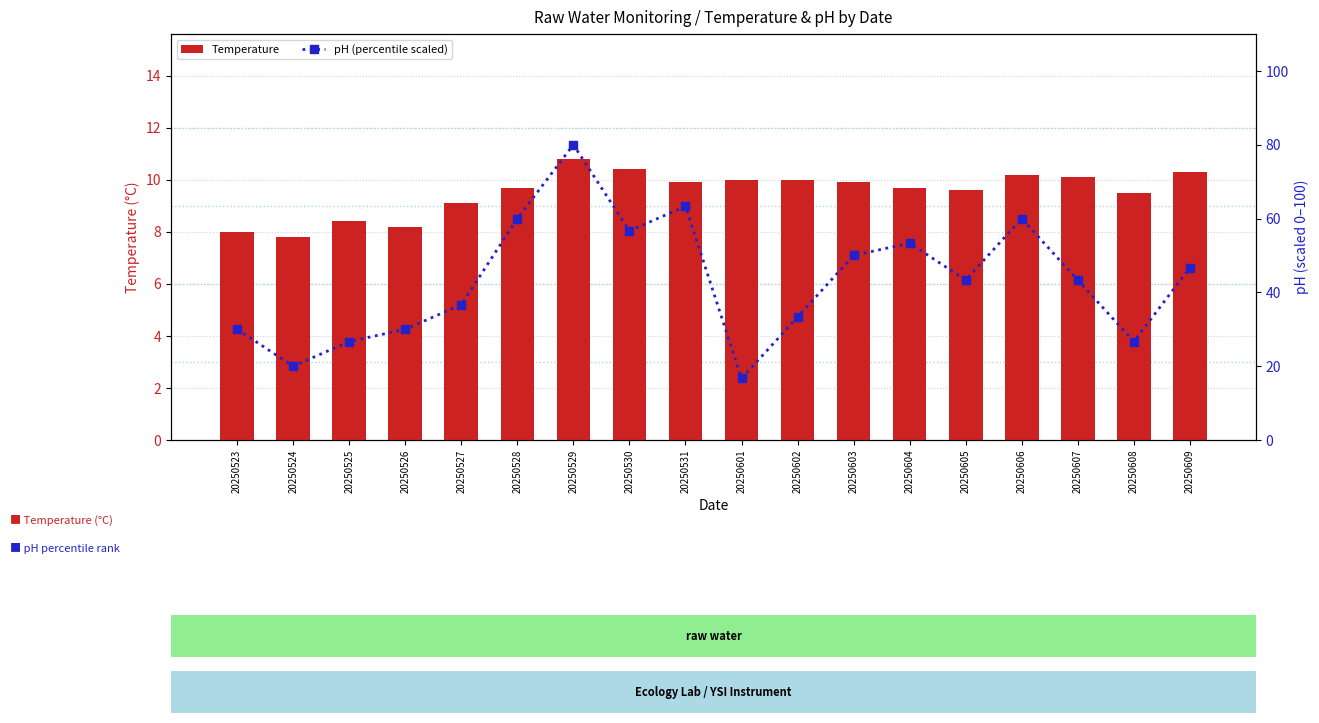

Reading right to left, extract all data points from this chart.

Temperature: 10.3	9.5	10.1	10.2	9.6	9.7	9.9	10.0	10.0	9.9	10.4	10.8	9.7	9.1	8.2	8.4	7.8	8.0
pH (percentile scaled): 46.7	26.7	43.3	60.0	43.3	53.3	50.0	33.3	16.7	63.3	56.7	80.0	60.0	36.7	30.0	26.7	20.0	30.0